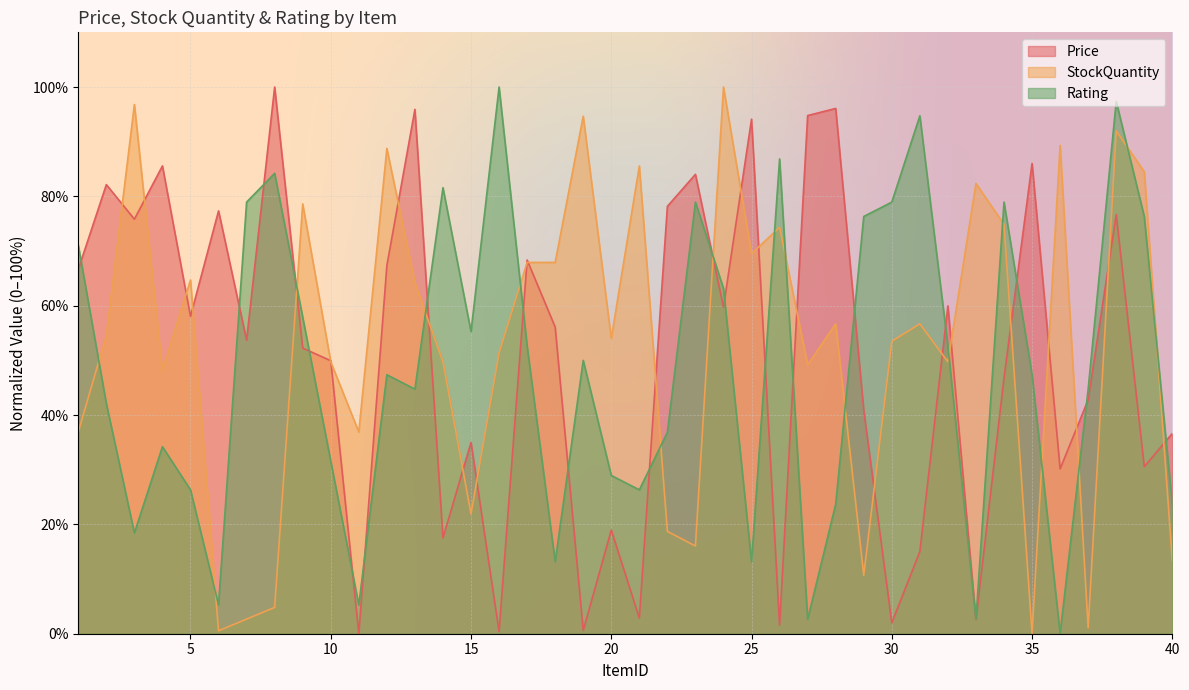

How many values in the Price series exceed 56?

20